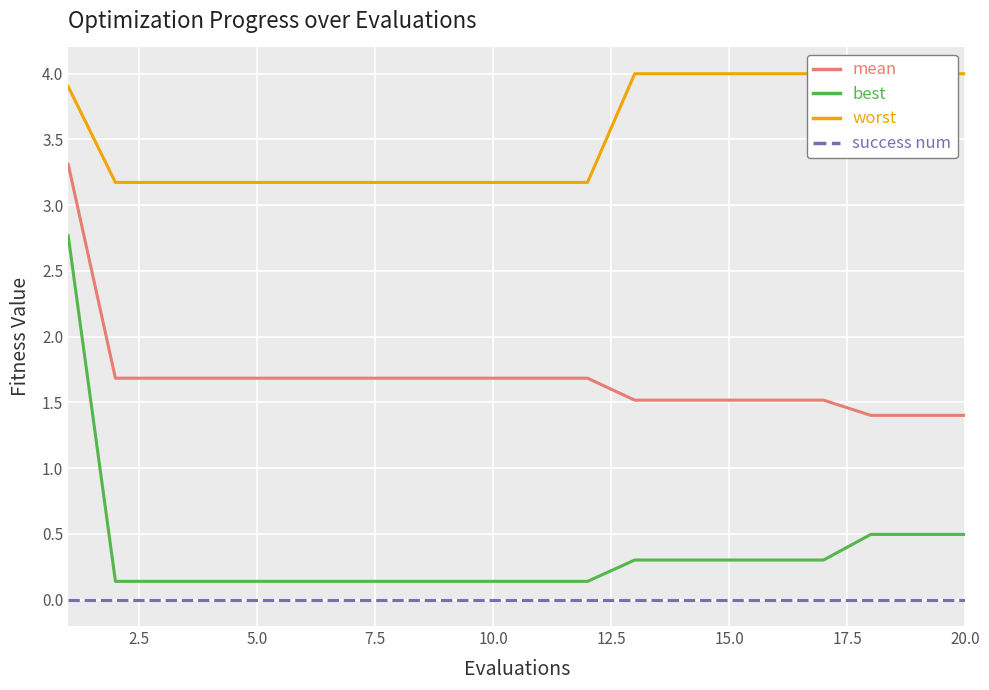

Rank the series by their maximum value, from highest to lowest.

worst, mean, best, success num